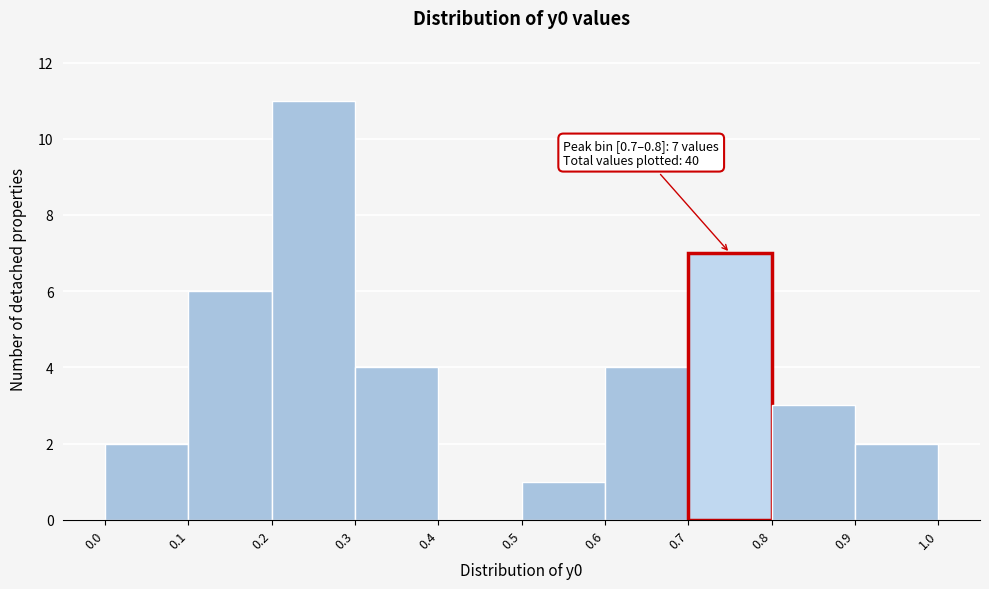

Which range on the x-axis has the tallest bar?

0.2 to 0.3